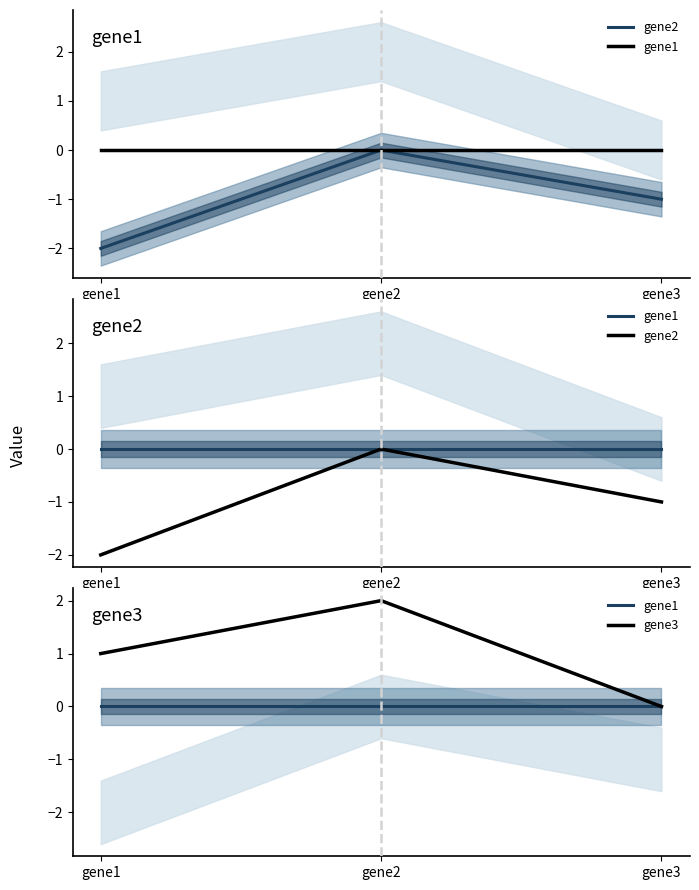

Between gene3 and gene2, which is larger?

gene2